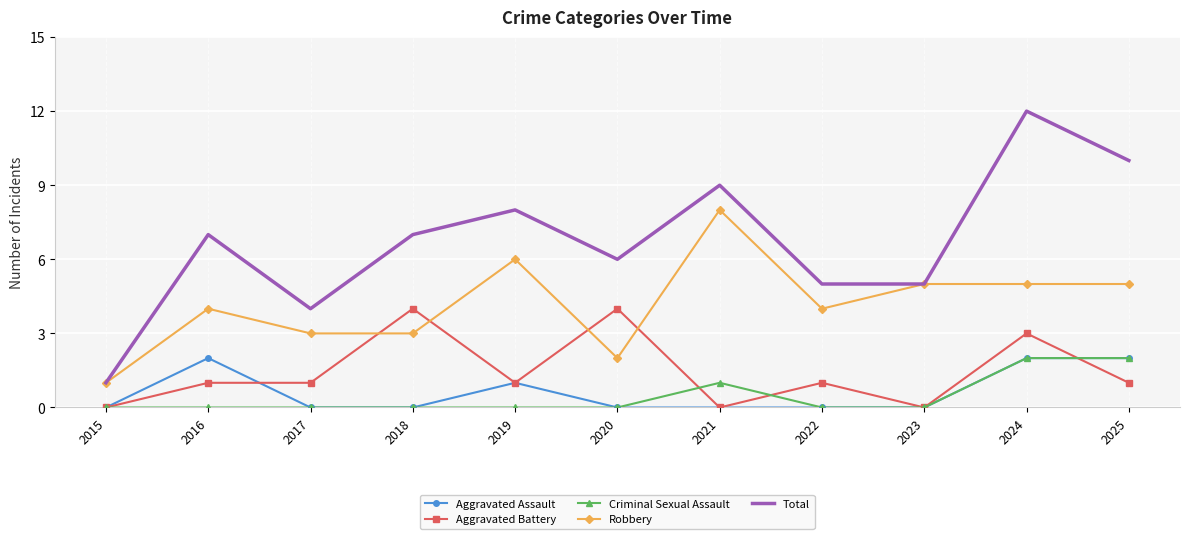

Which category has the highest value across all series?

2024